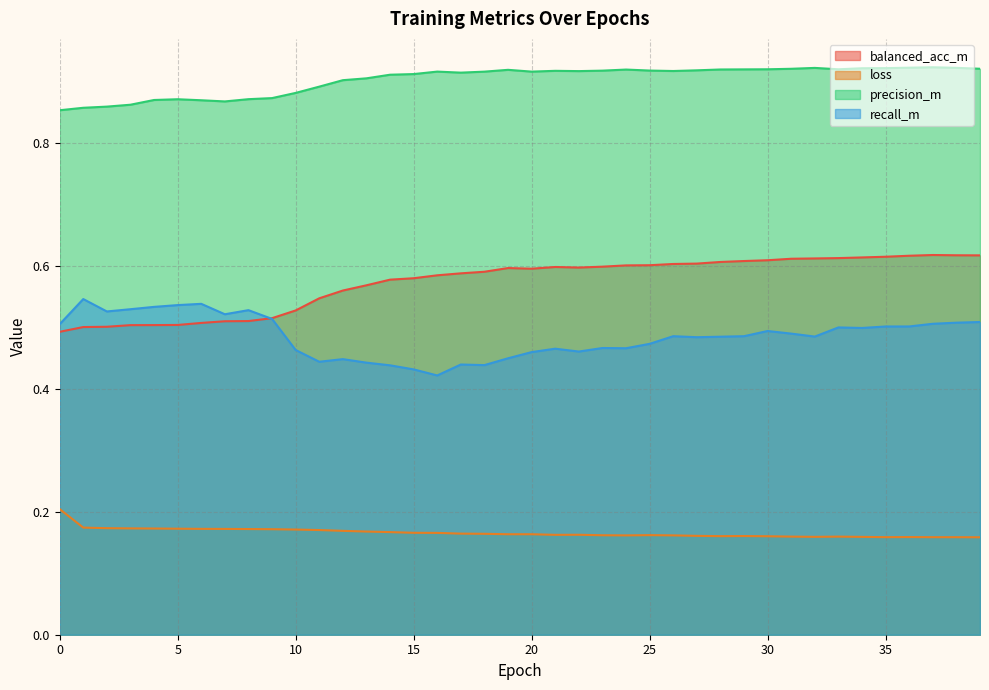

What is the sum of the precision_m values at 6 and 19?

1.8